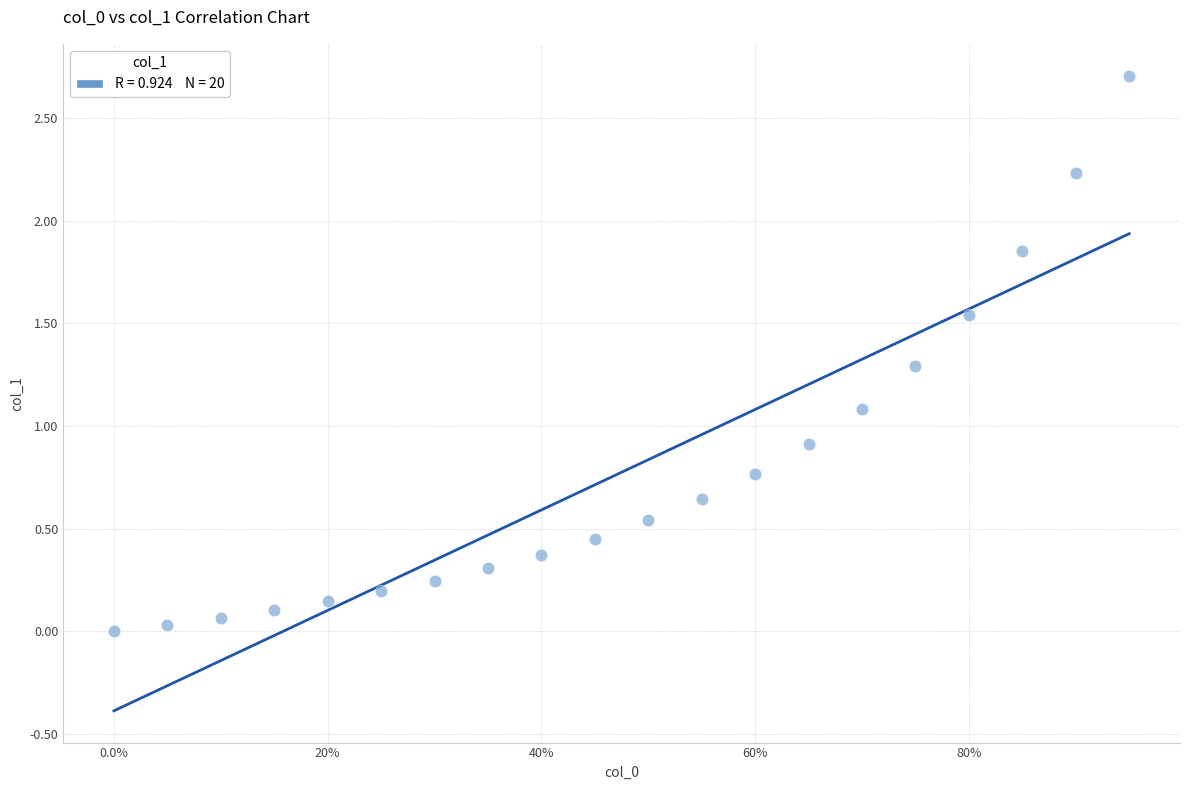

What is the range of X values (max minus min)?

1.0